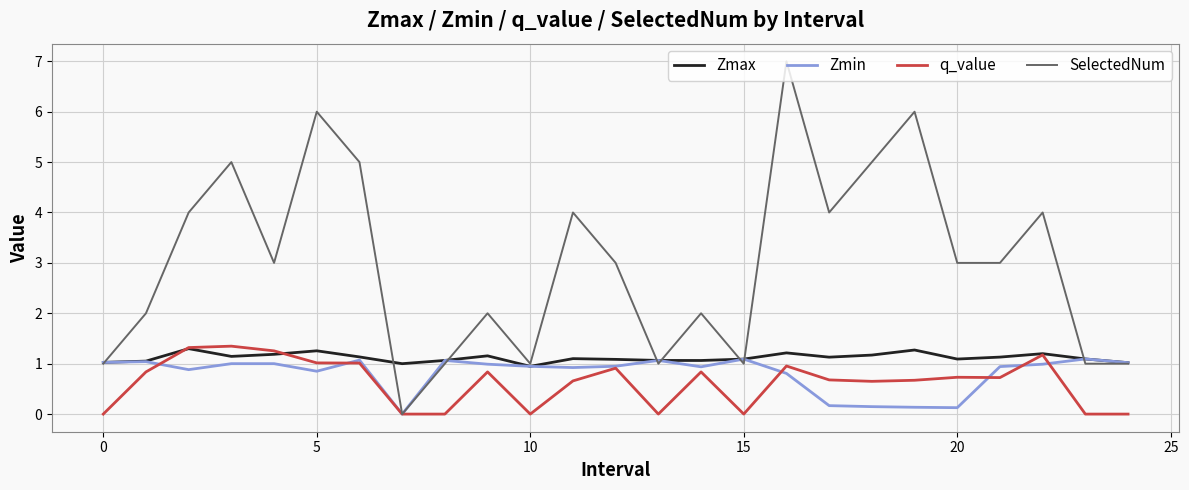

What is the average value of the SelectedNum series?

3.0